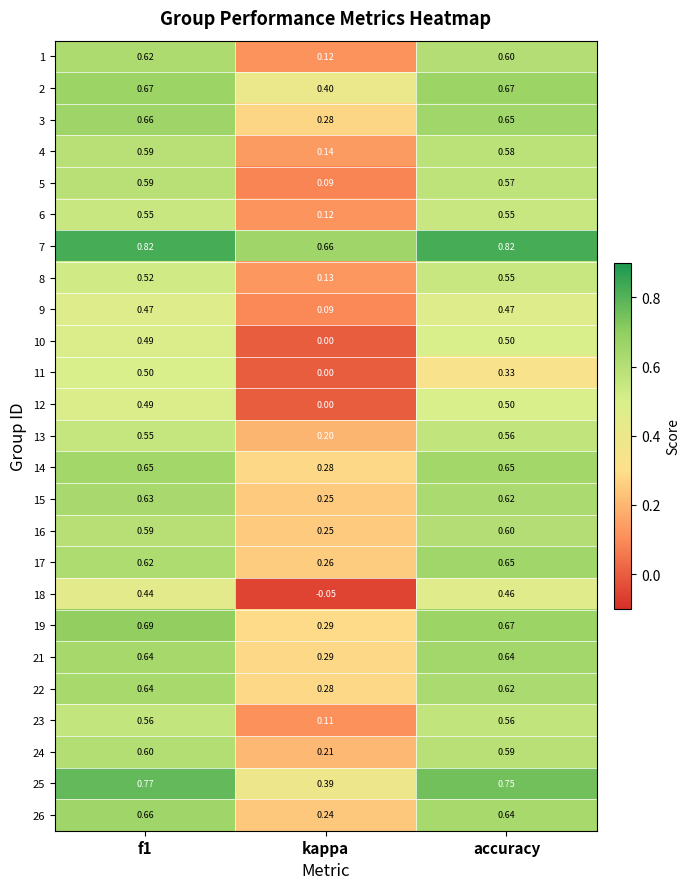

Is the value of 22 at f1 greater than the value of 14 at accuracy?

No